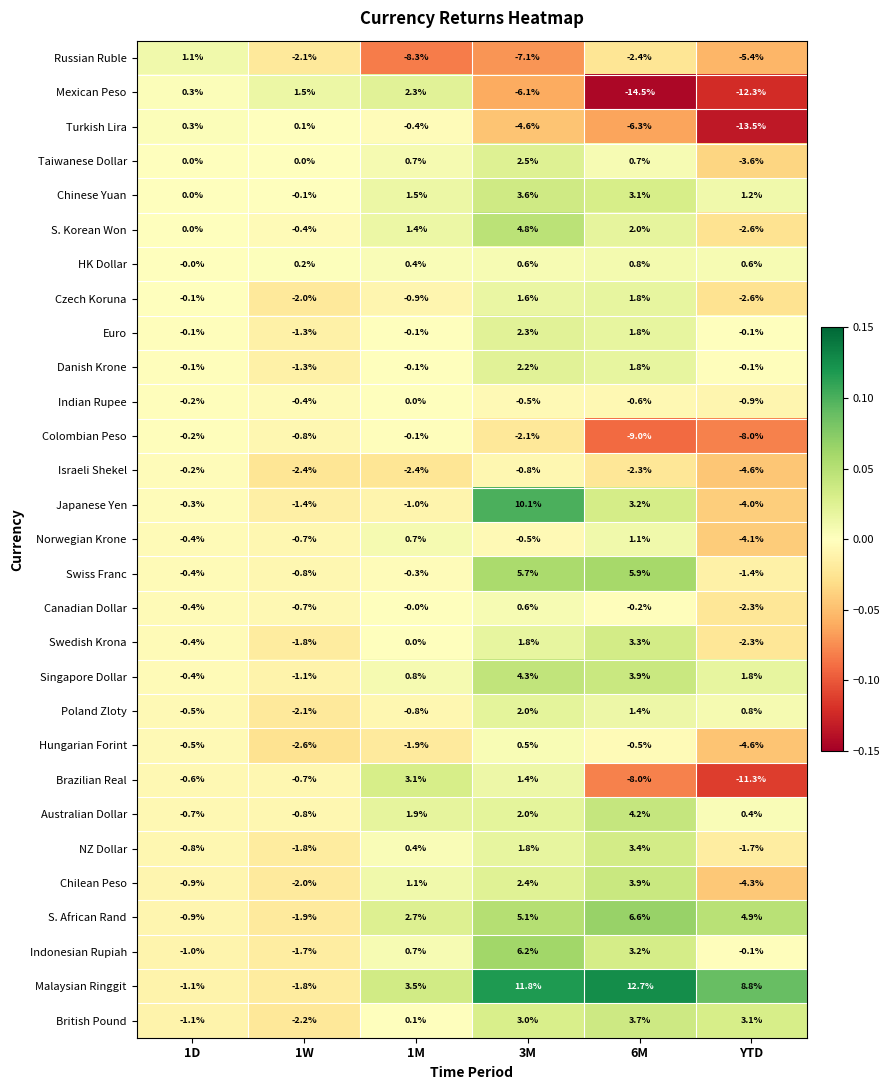

Between 6M and YTD, which series saw the biggest shift?

Chilean Peso